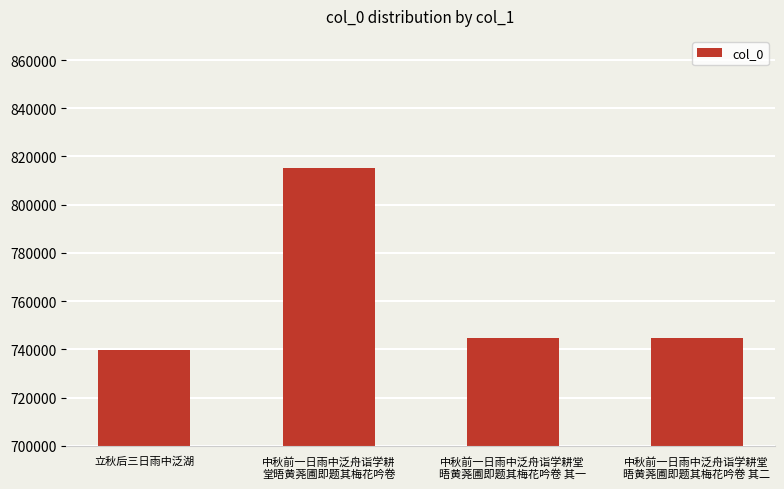

How many values are below 744754?

2